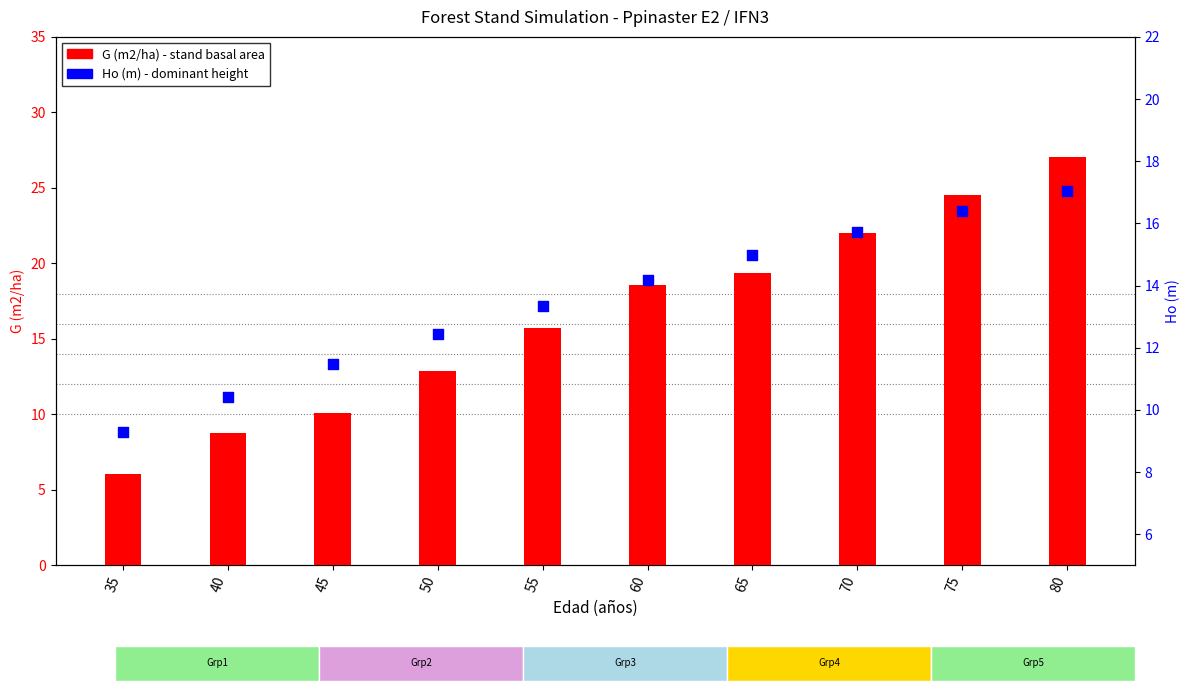

Which series has the largest Y range (max minus min)?

G (m2/ha)